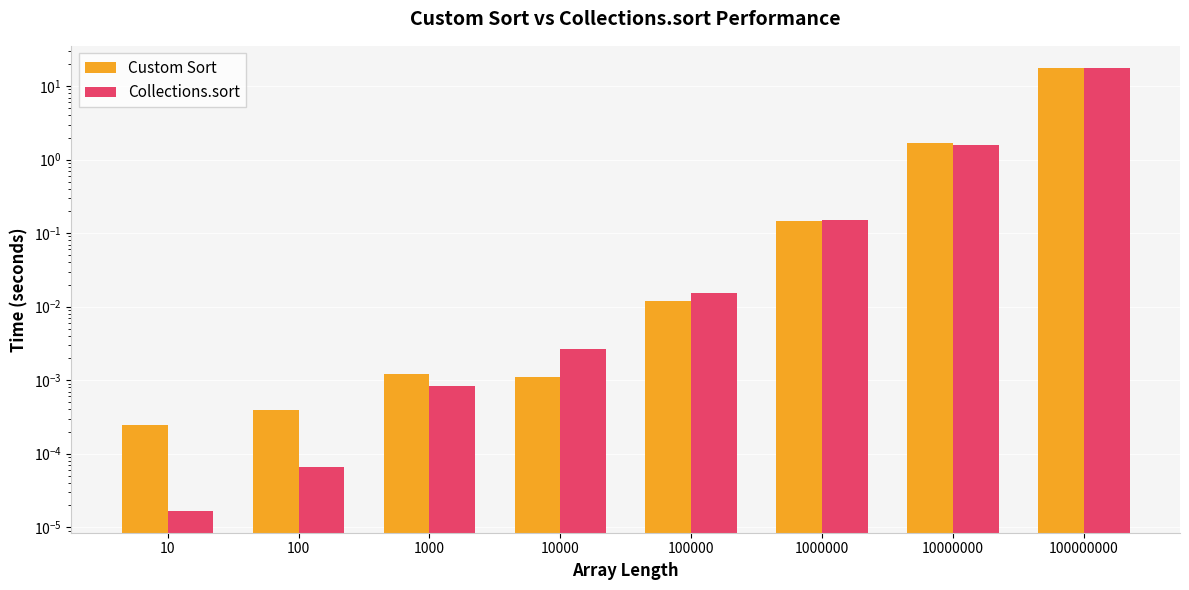

Reading left to right, list all the values displayed in this chart.

Custom Sort: 10=0.0	100=0.0	1000=0.0	10000=0.0	100000=0.0	1000000=0.1	10000000=1.7	100000000=17.7
Collections.sort: 10=0.0	100=0.0	1000=0.0	10000=0.0	100000=0.0	1000000=0.2	10000000=1.6	100000000=17.6